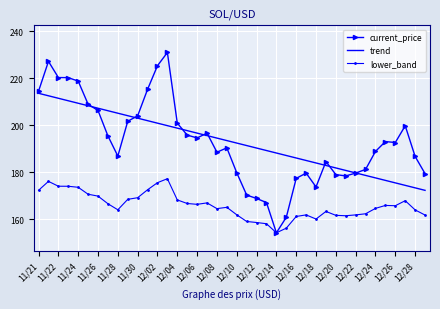

List the series in order of their peak value, lowest first.

lower_band, trend, current_price